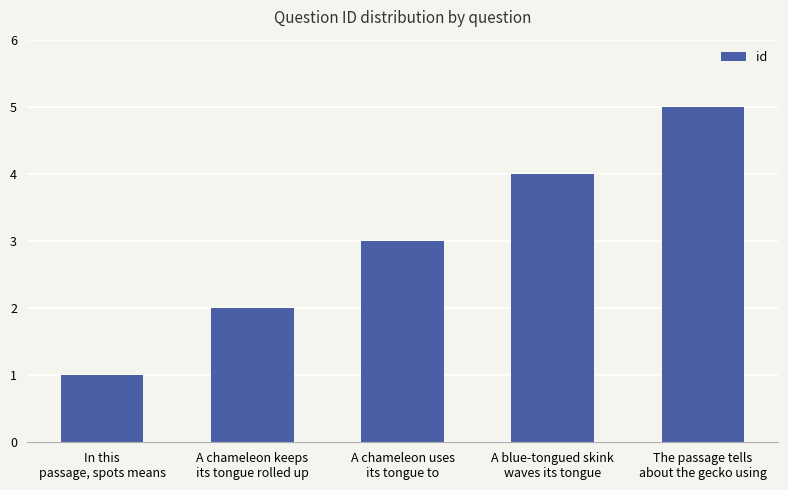

How many bars are there in total?

5